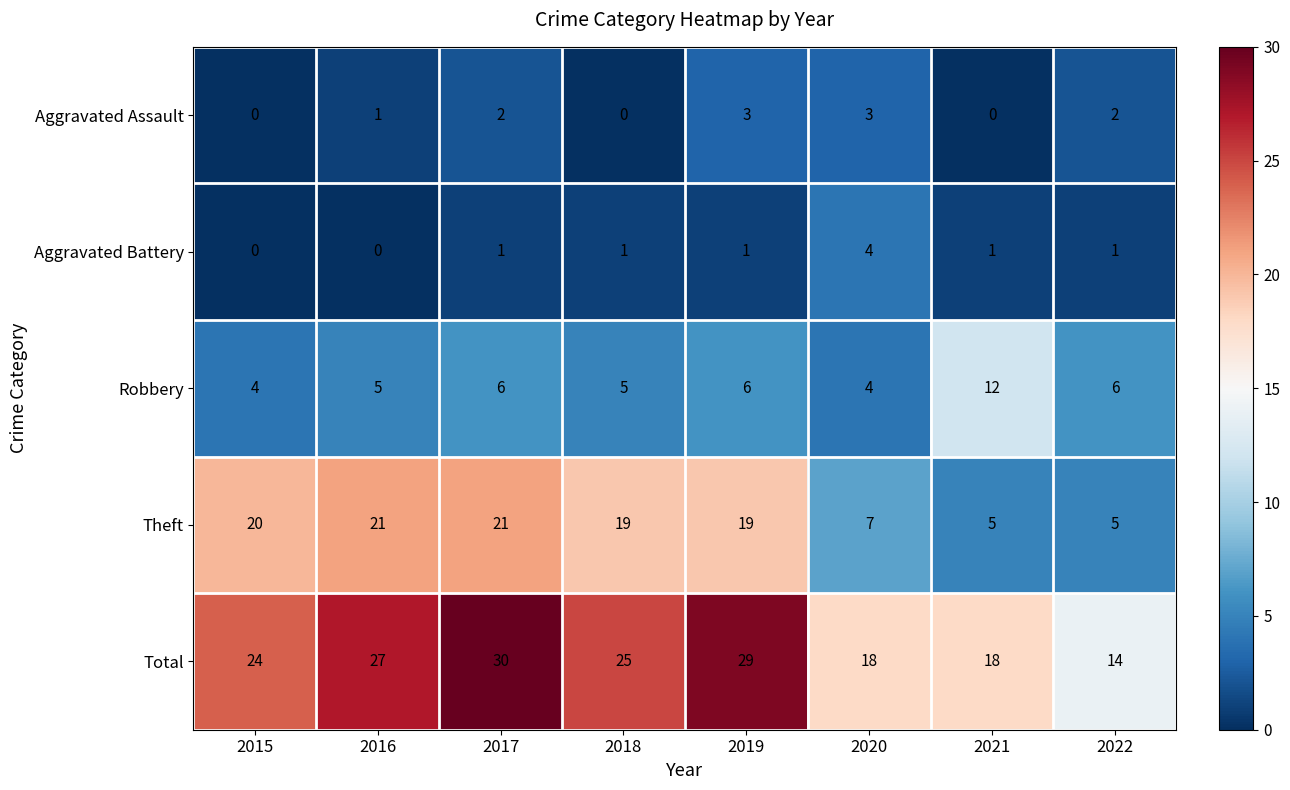

What is the highest value of the Aggravated Battery series?

4